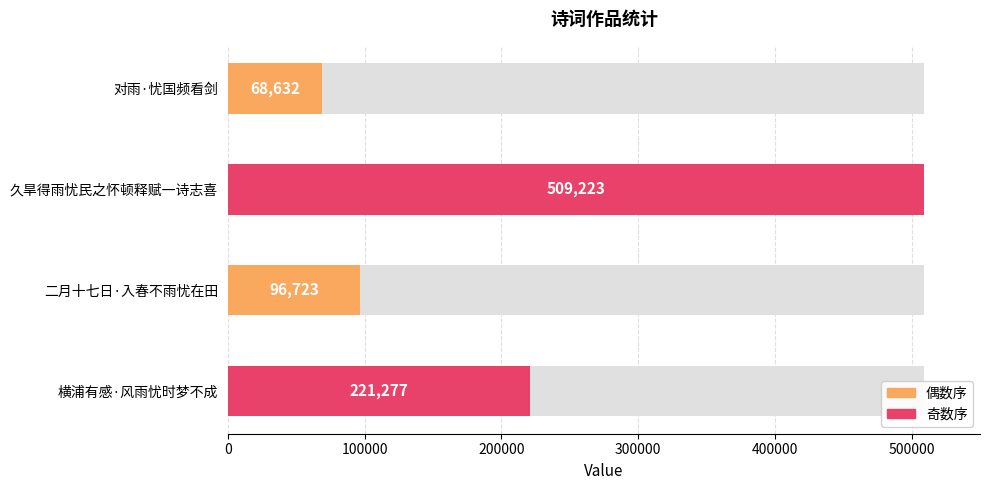

What is the difference between the values at 久旱得雨忧民之怀顿释赋一诗志喜 and 对雨·忧国频看剑?

440591